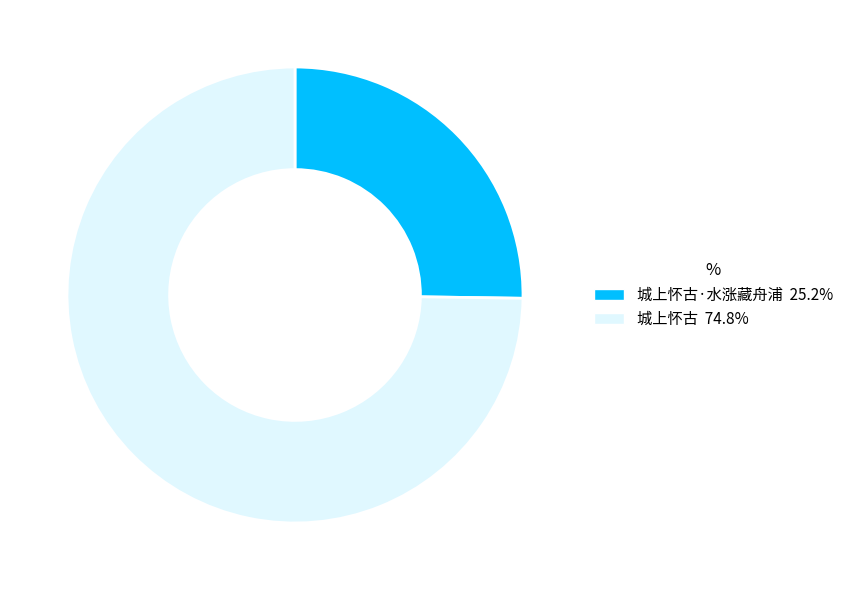

Is there a majority slice in this chart?

Yes